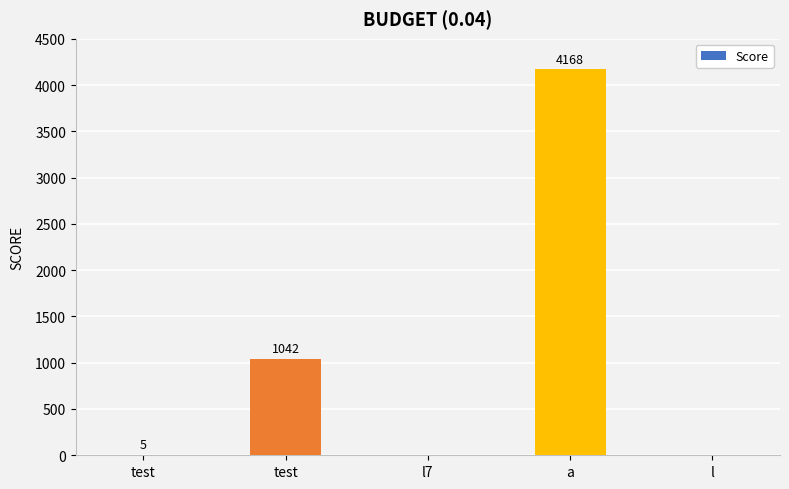

How many categories are shown in the chart?

5